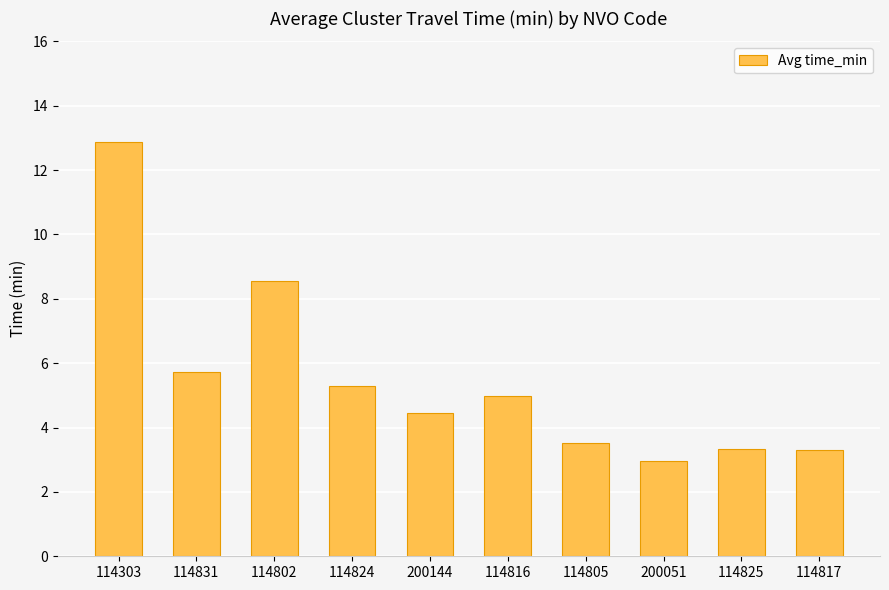

What is the label of the 9th bar from the right?

114831